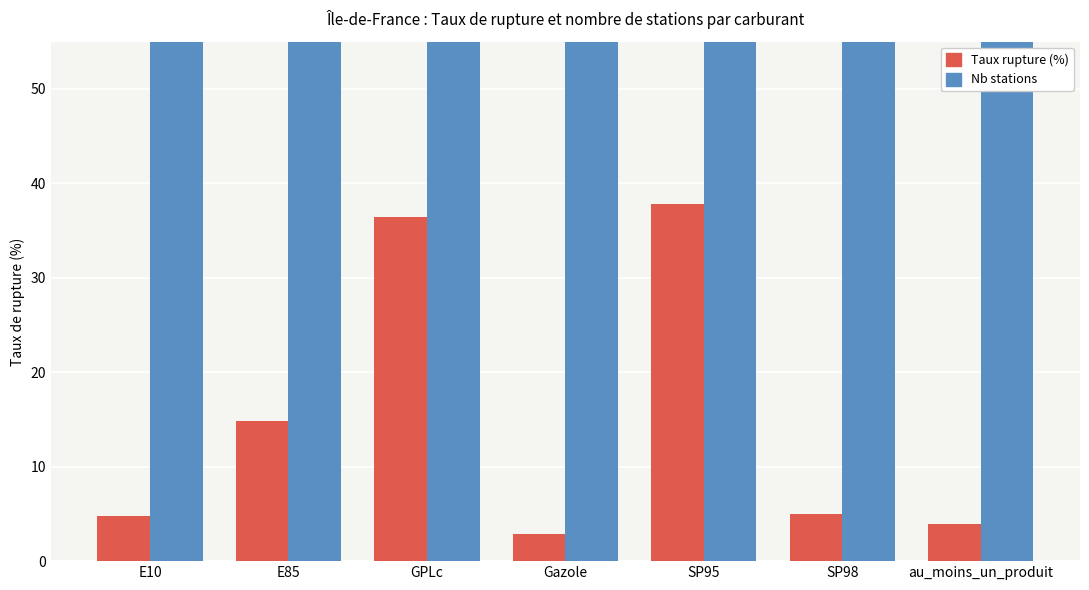

At SP98, list the series in order from smallest to largest.

pourcentage_rupture, nombre_stations